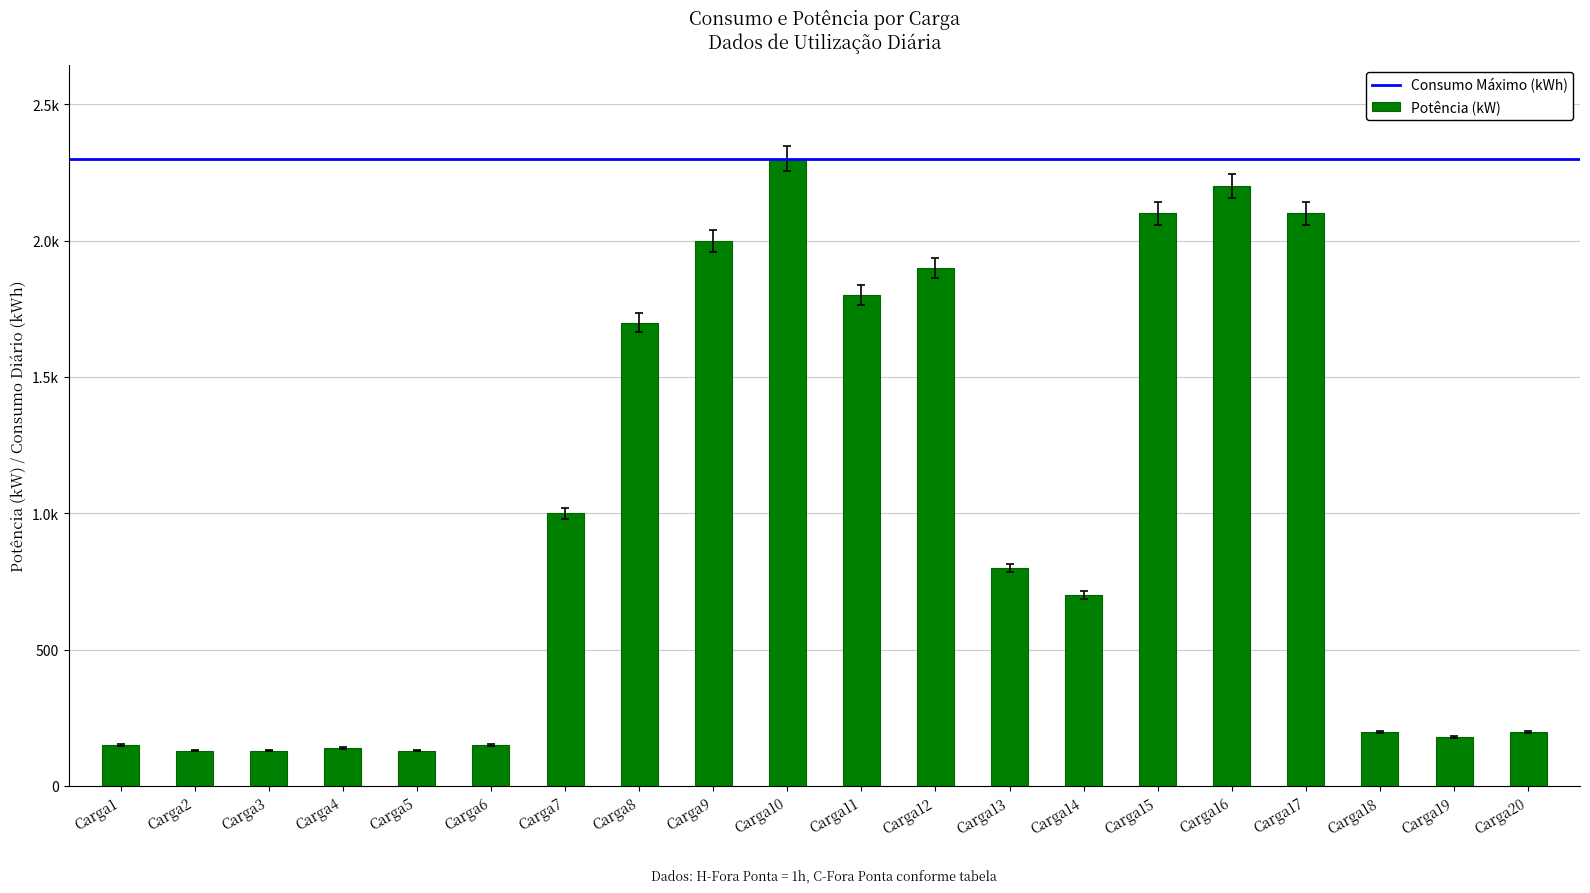

Are the bars horizontal?

No